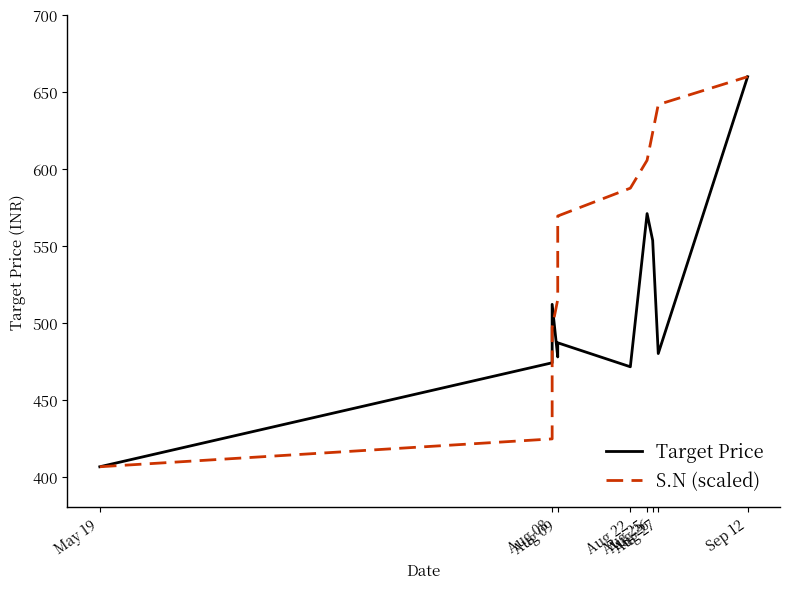

How many intersections are there between Target Price and S.N (scaled)?

1